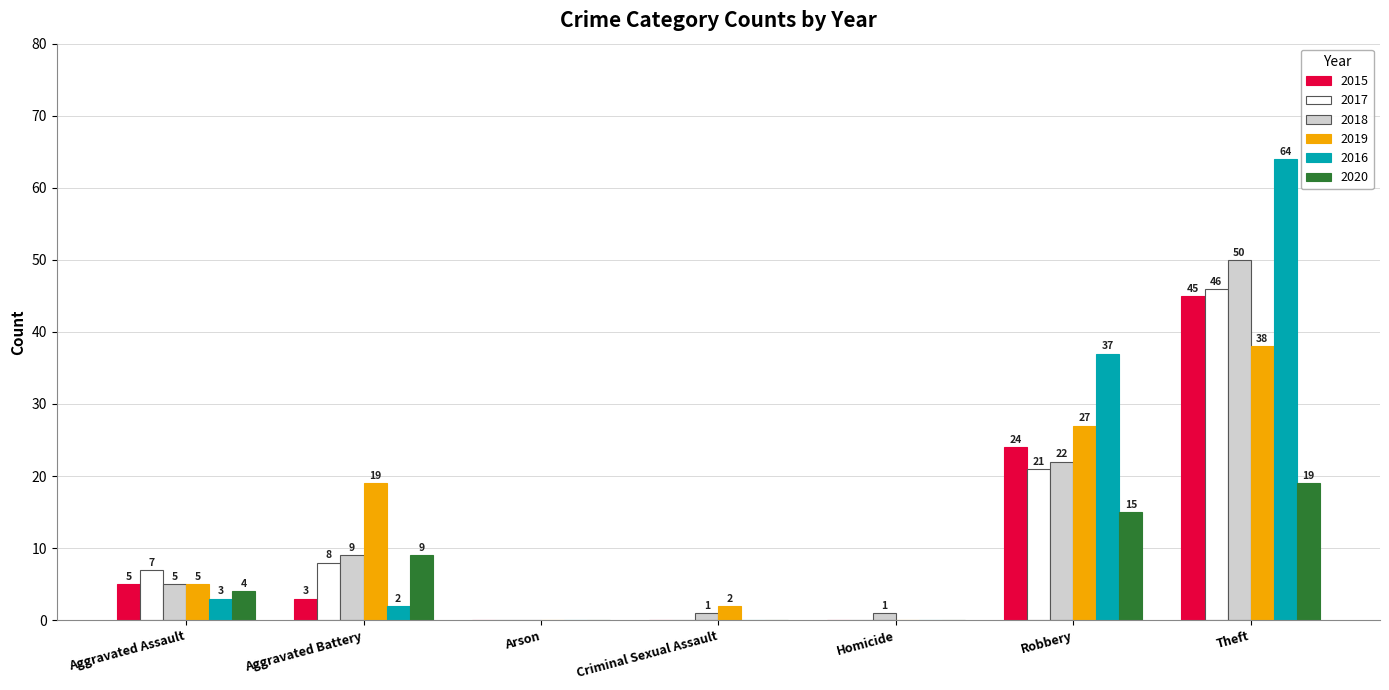

What is the sum of the 2019 values at Aggravated Assault and Robbery?

32